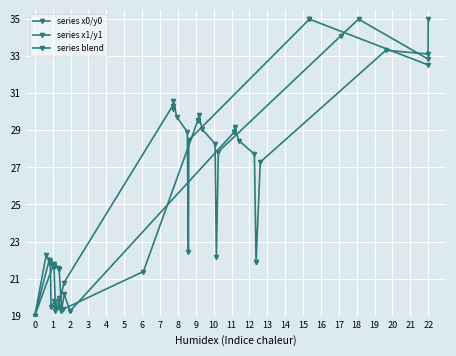

How many lines are shown in the chart?

3